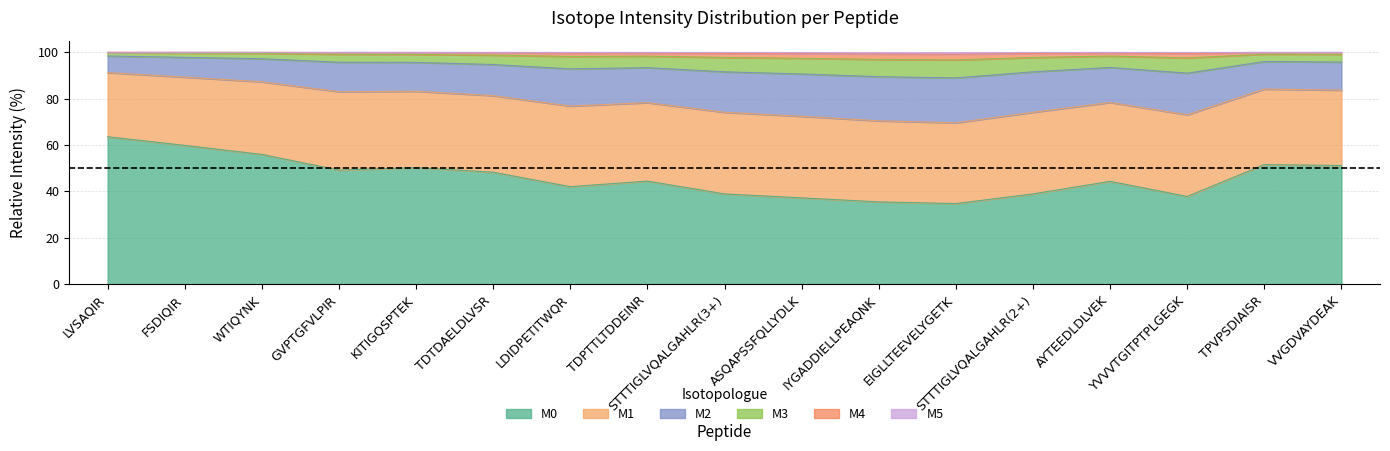

The value of M2 at FSDIQIR is 48.2. True or false?

False